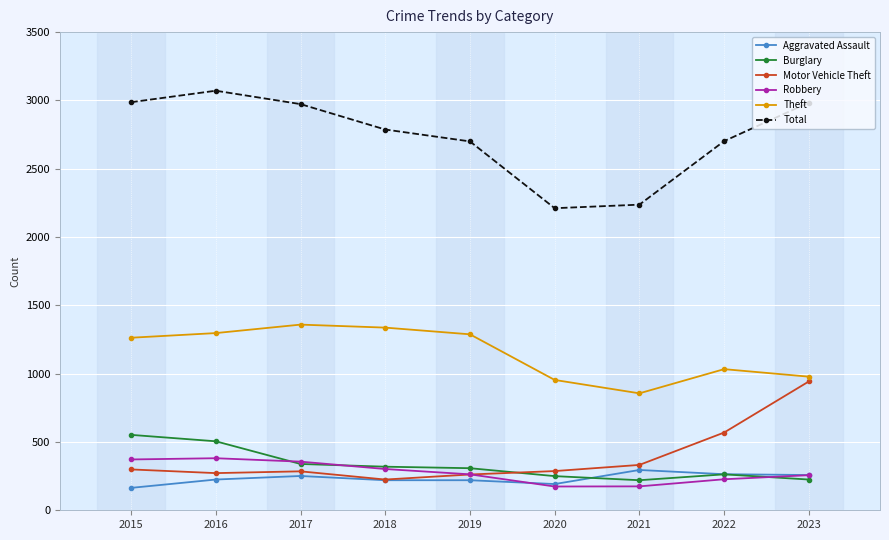

What is the difference between the highest and lowest values at 2016?

2846